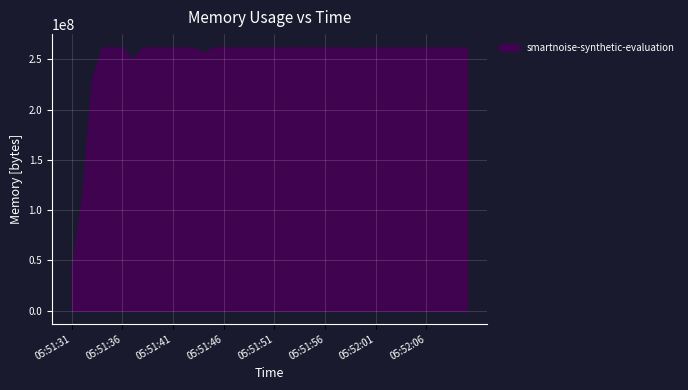

How many data points are less than 261988352?

10